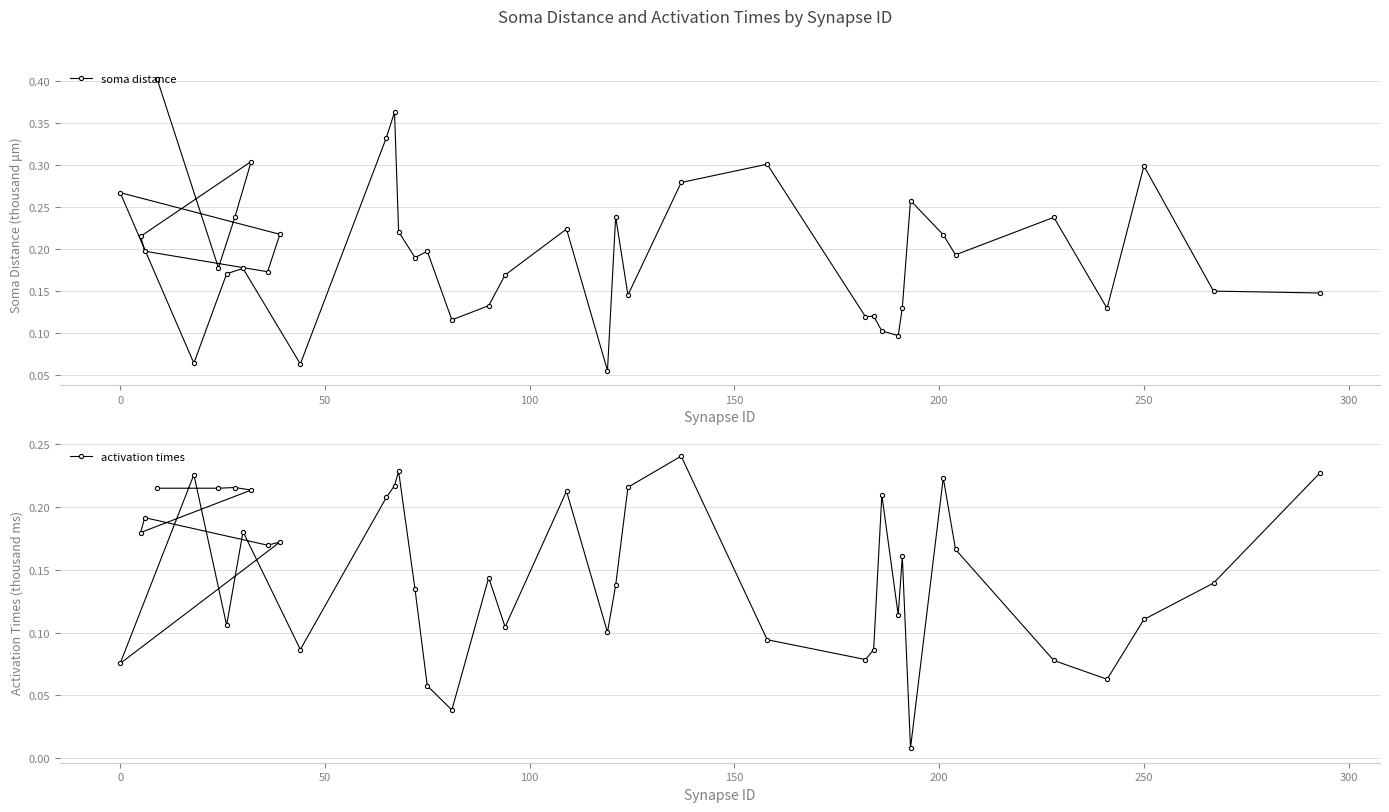

How many series are shown in this chart?

2